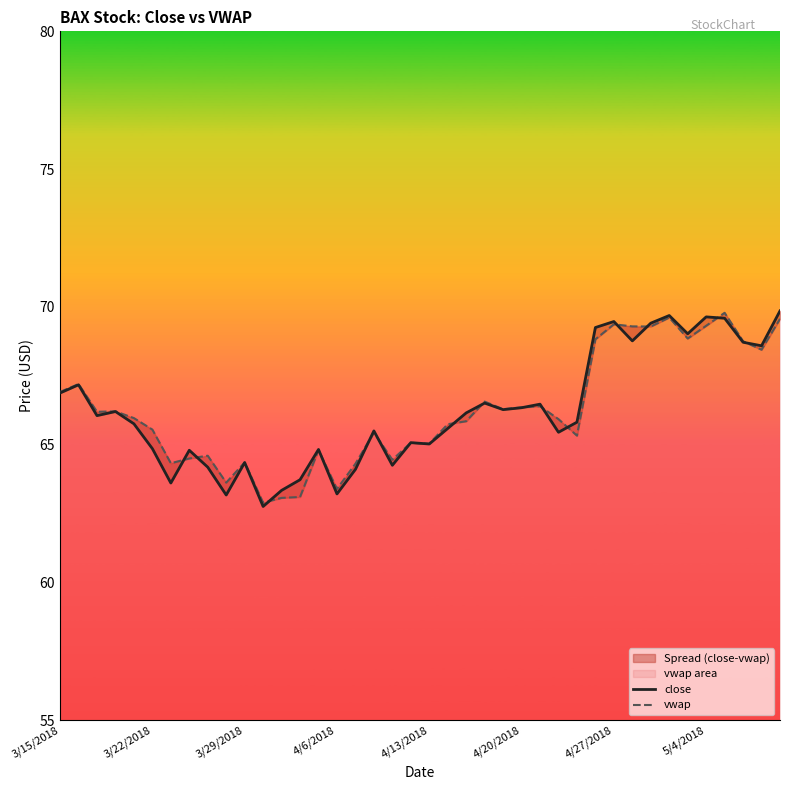

How many values in the vwap series are below 65?

12